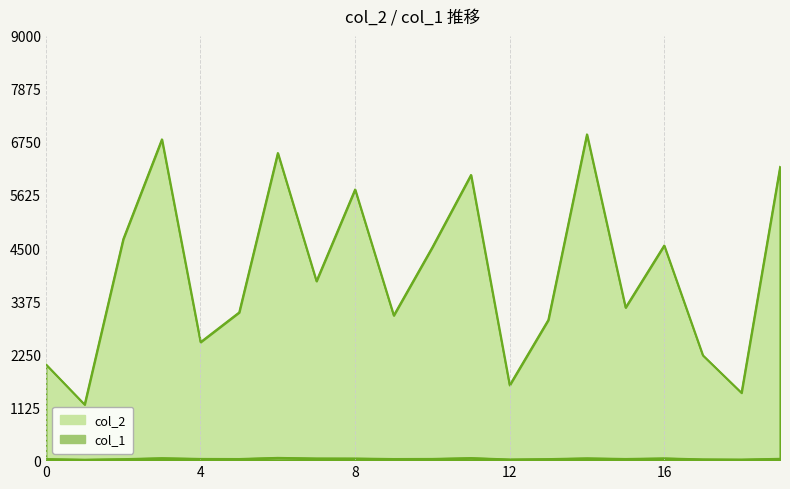

In col_1, how many points are higher than both neighbors (excluding endpoints)?

5